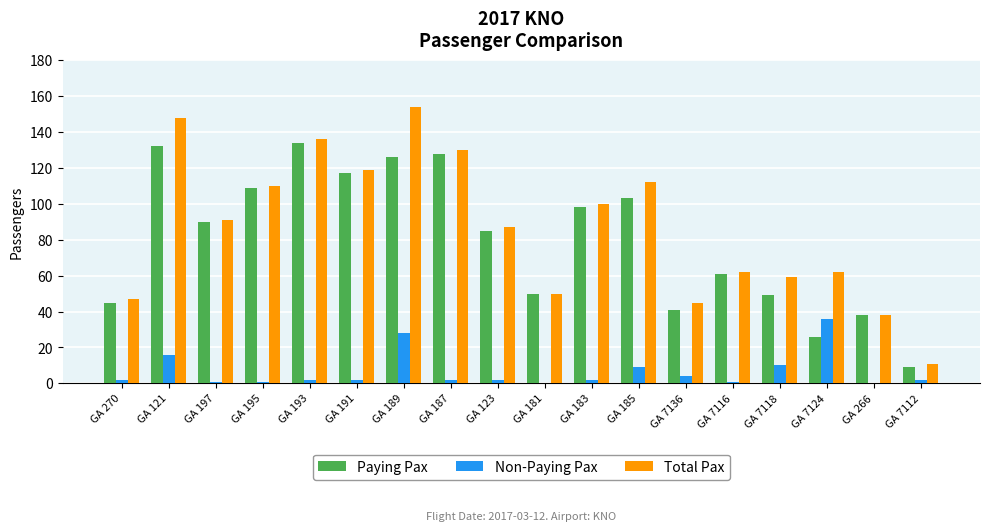

Count the number of data series in this chart.

3